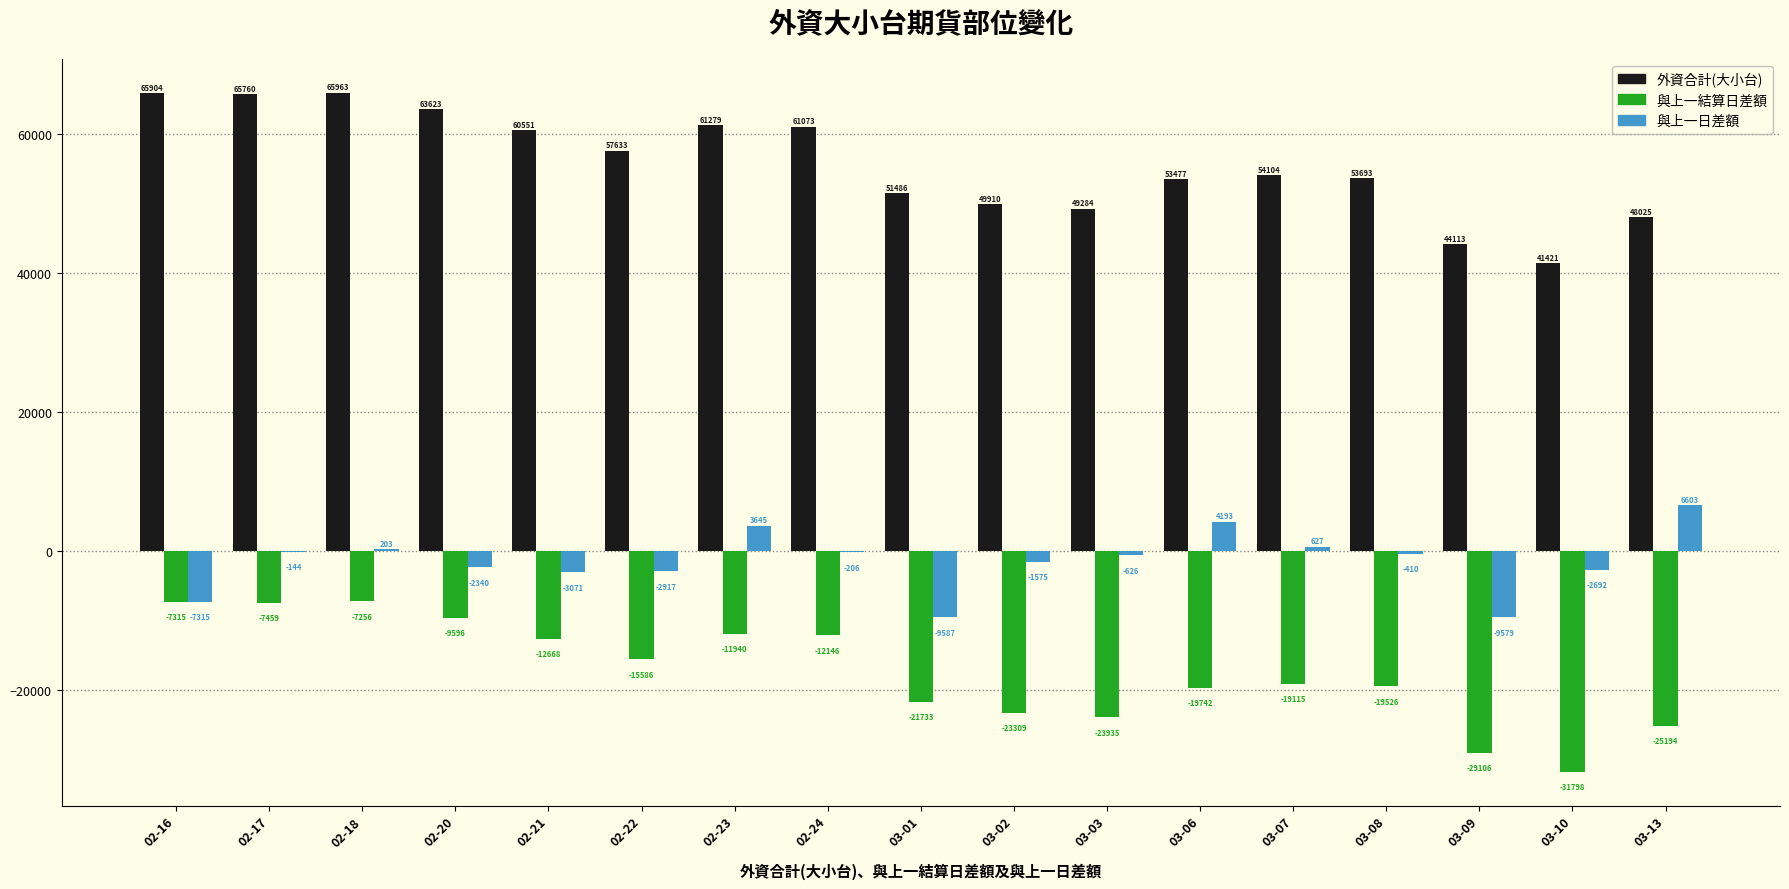

At which category does the chart reach its peak across all series?

02-18